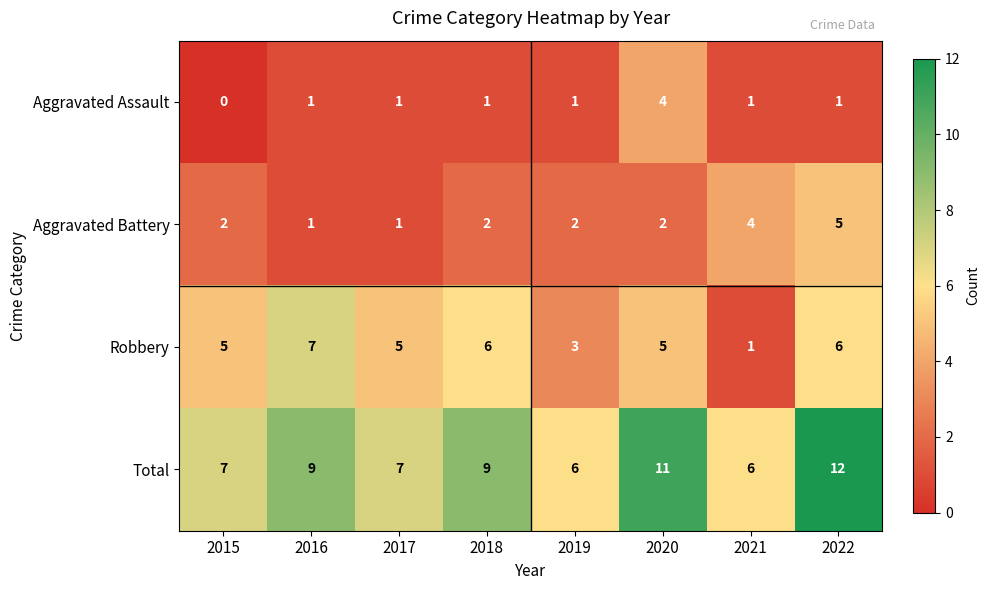

At which category is the sum across all series the highest?

2022